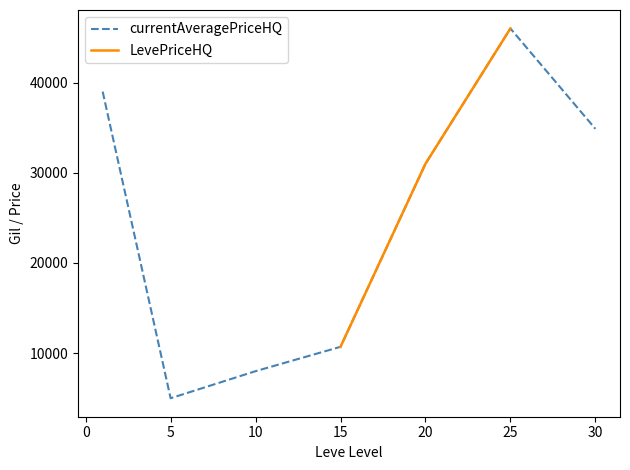

Is this an area chart (filled region under the line)?

No